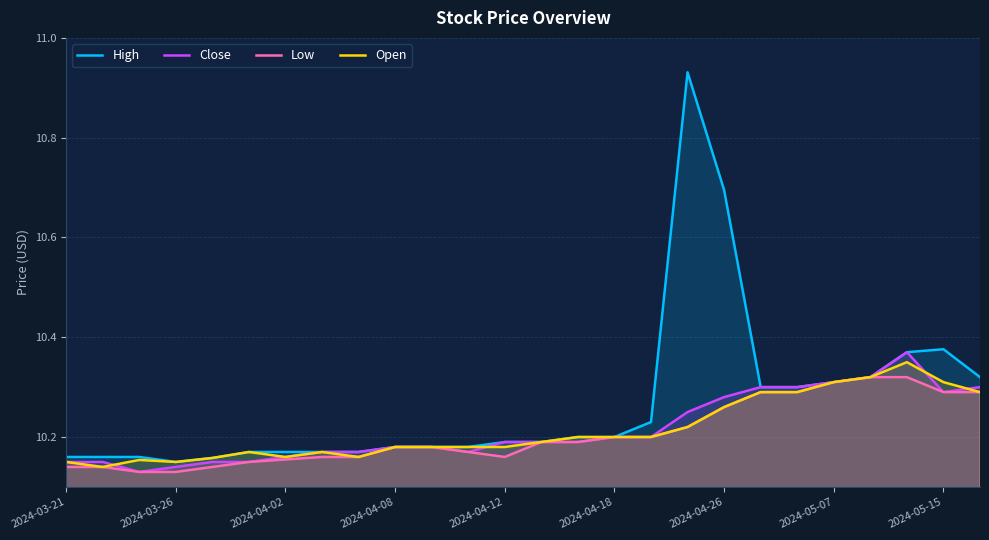

True or false: Low has more than 0 interior local peaks.

False